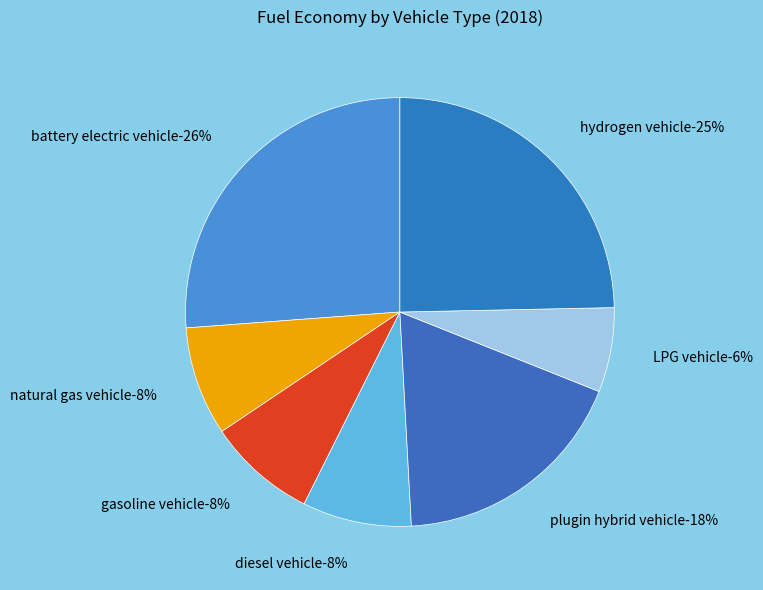

Which category has the biggest portion of the pie?

battery electric vehicle